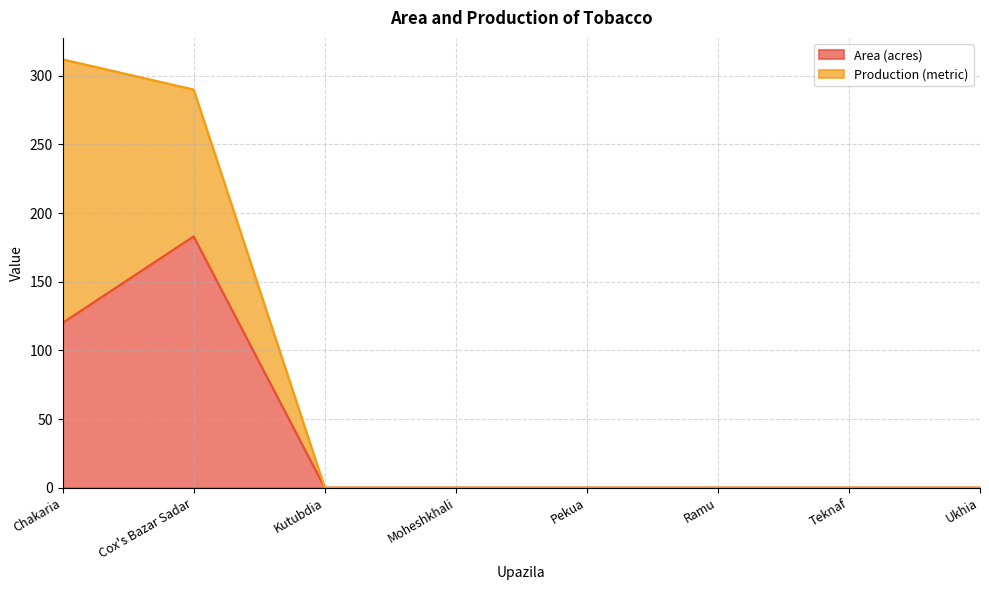

Does the chart display data point markers on the line(s)?

No